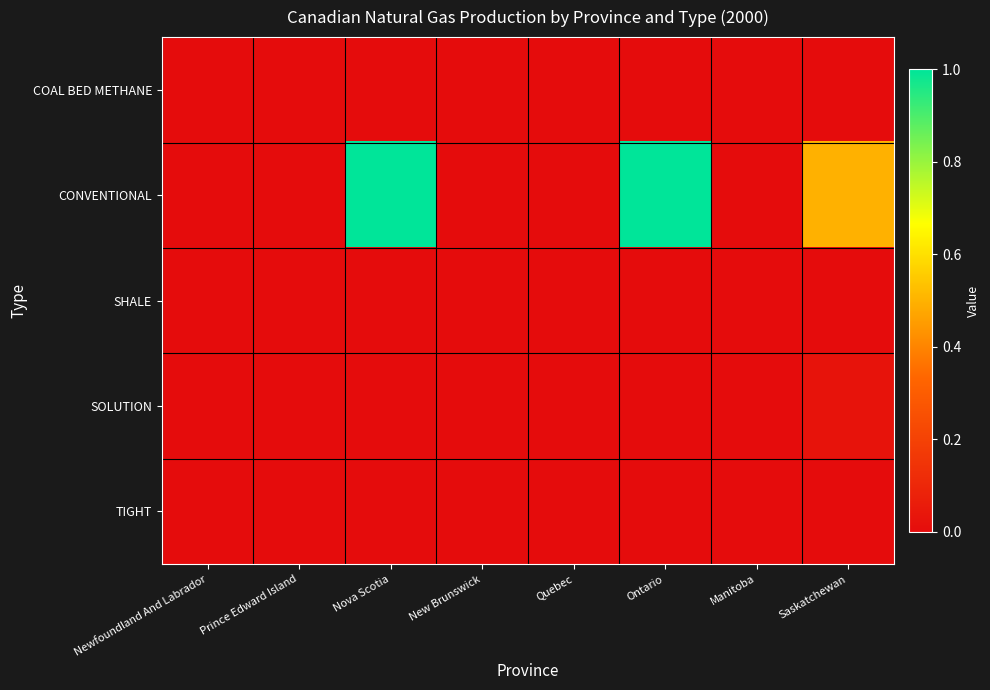

How many series are shown in this chart?

5